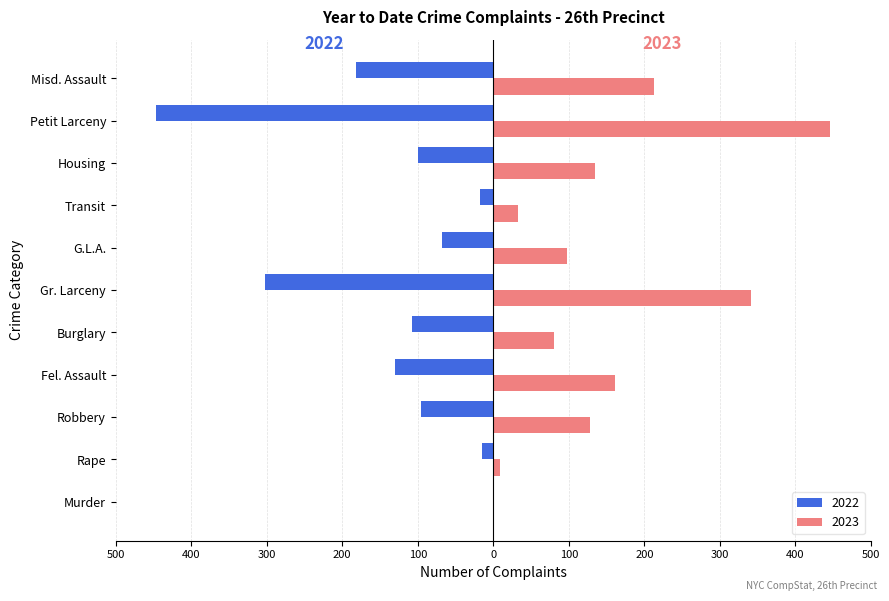

What are all the series names shown in the legend?

2022, 2023